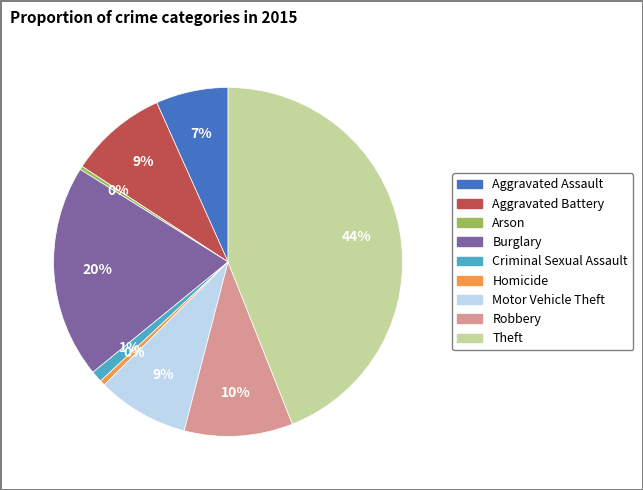

How many segments does this pie chart have?

9